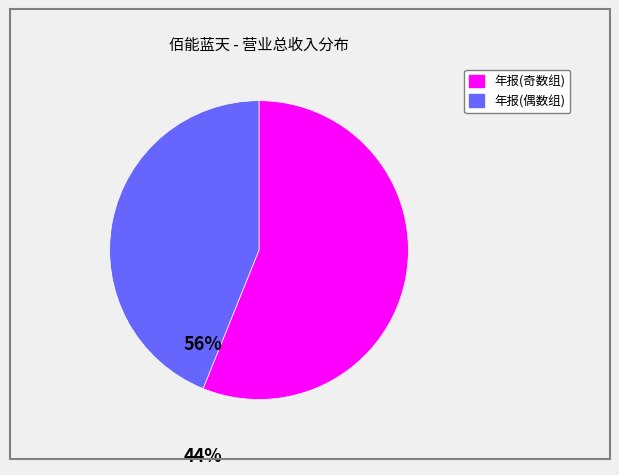

Is there any slice that represents more than half of the pie?

Yes